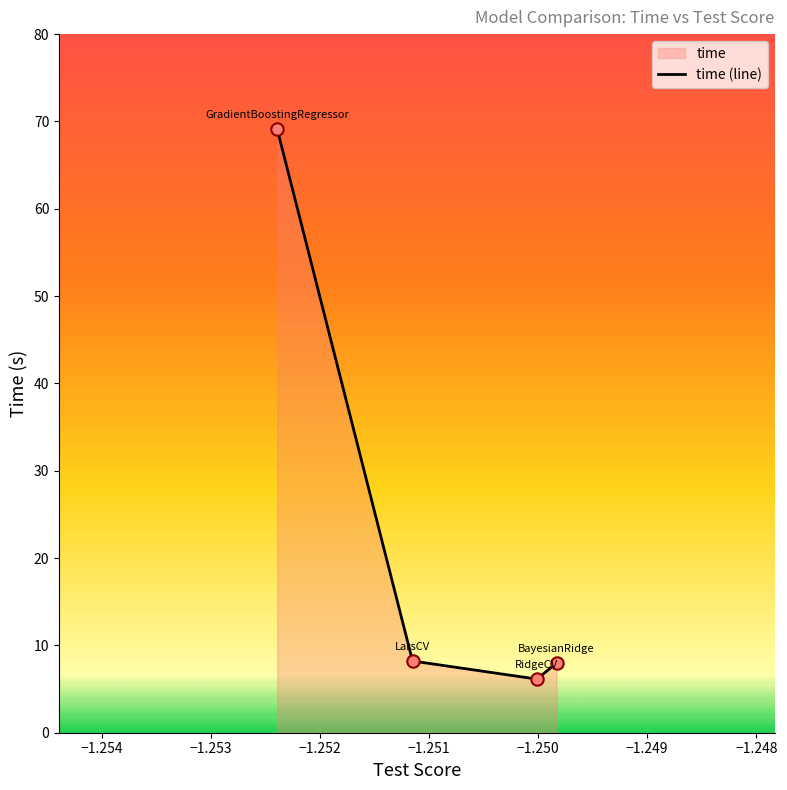

What is the difference between the second highest and minimum values?

2.1